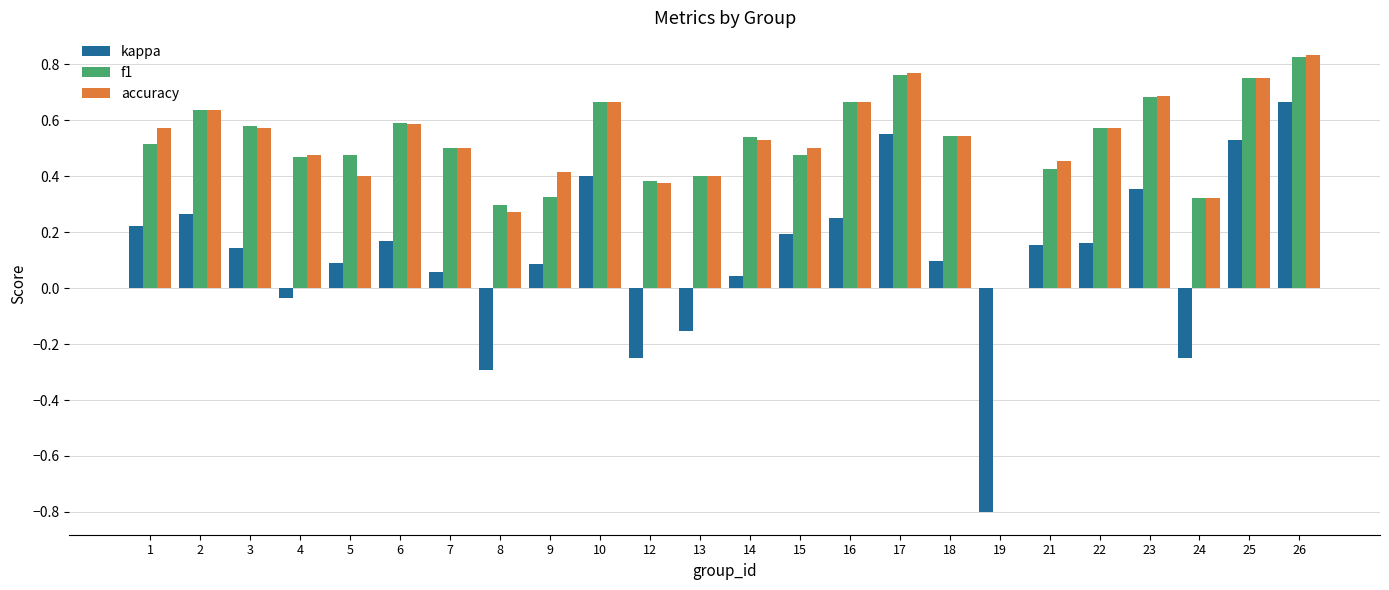

Does the chart contain stacked bars?

No